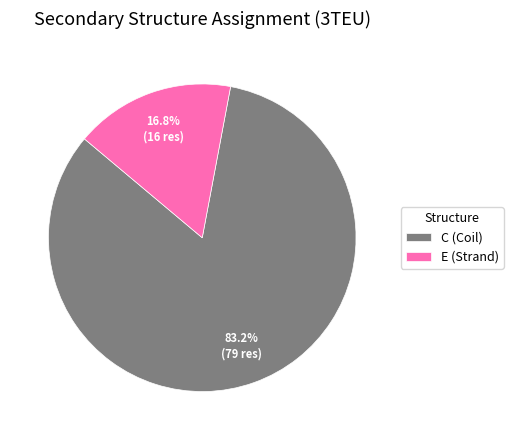

Rank the categories by value from highest to lowest.

C, E